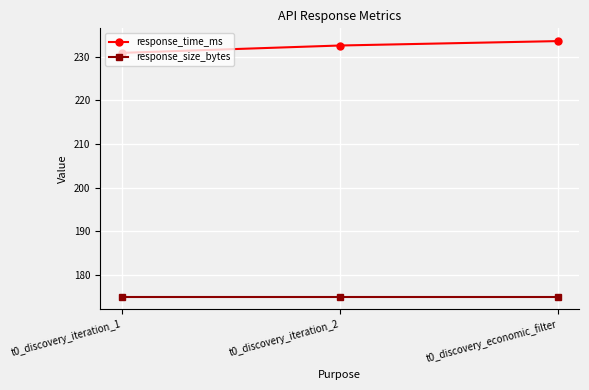

Reading left to right, extract all data points from this chart.

response_time_ms: t0_discovery_iteration_1=230.9	t0_discovery_iteration_2=232.6	t0_discovery_economic_filter=233.6
response_size_bytes: t0_discovery_iteration_1=175.0	t0_discovery_iteration_2=175.0	t0_discovery_economic_filter=175.0